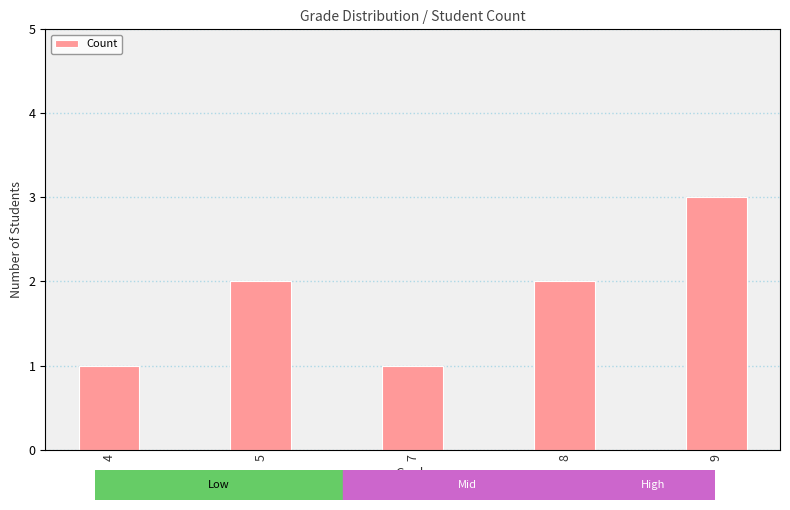

Reading left to right, transcribe all the data shown in this chart.

1	2	1	2	3